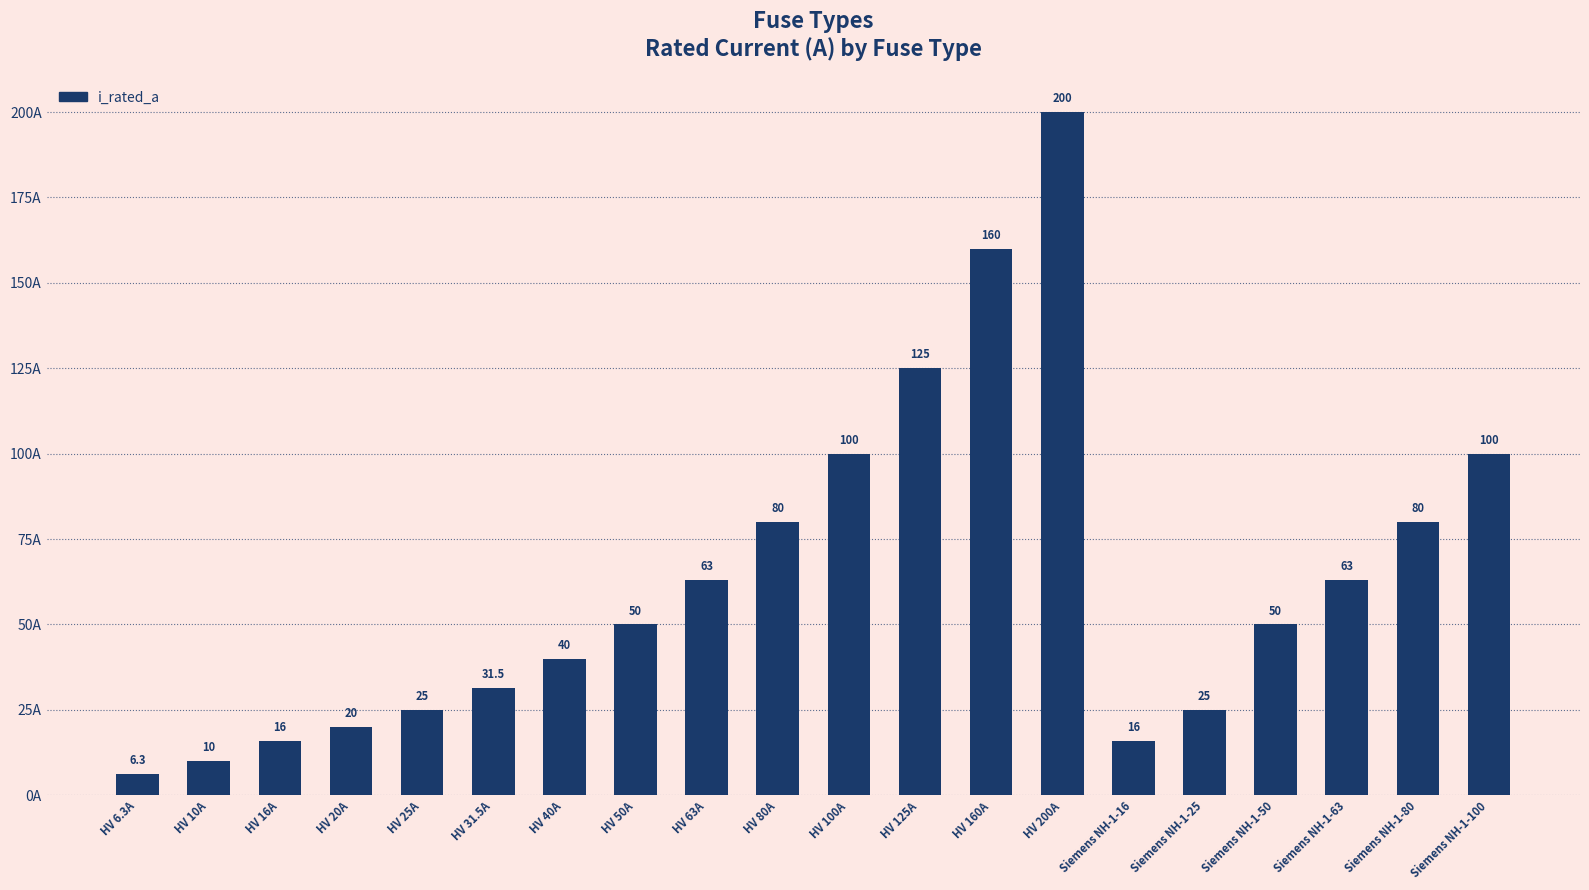

What is the change in value from HV 10A to Siemens NH-1-25?

+15.0